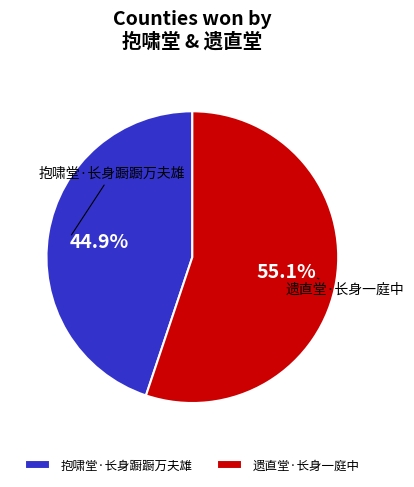

Does any single category account for the majority?

Yes